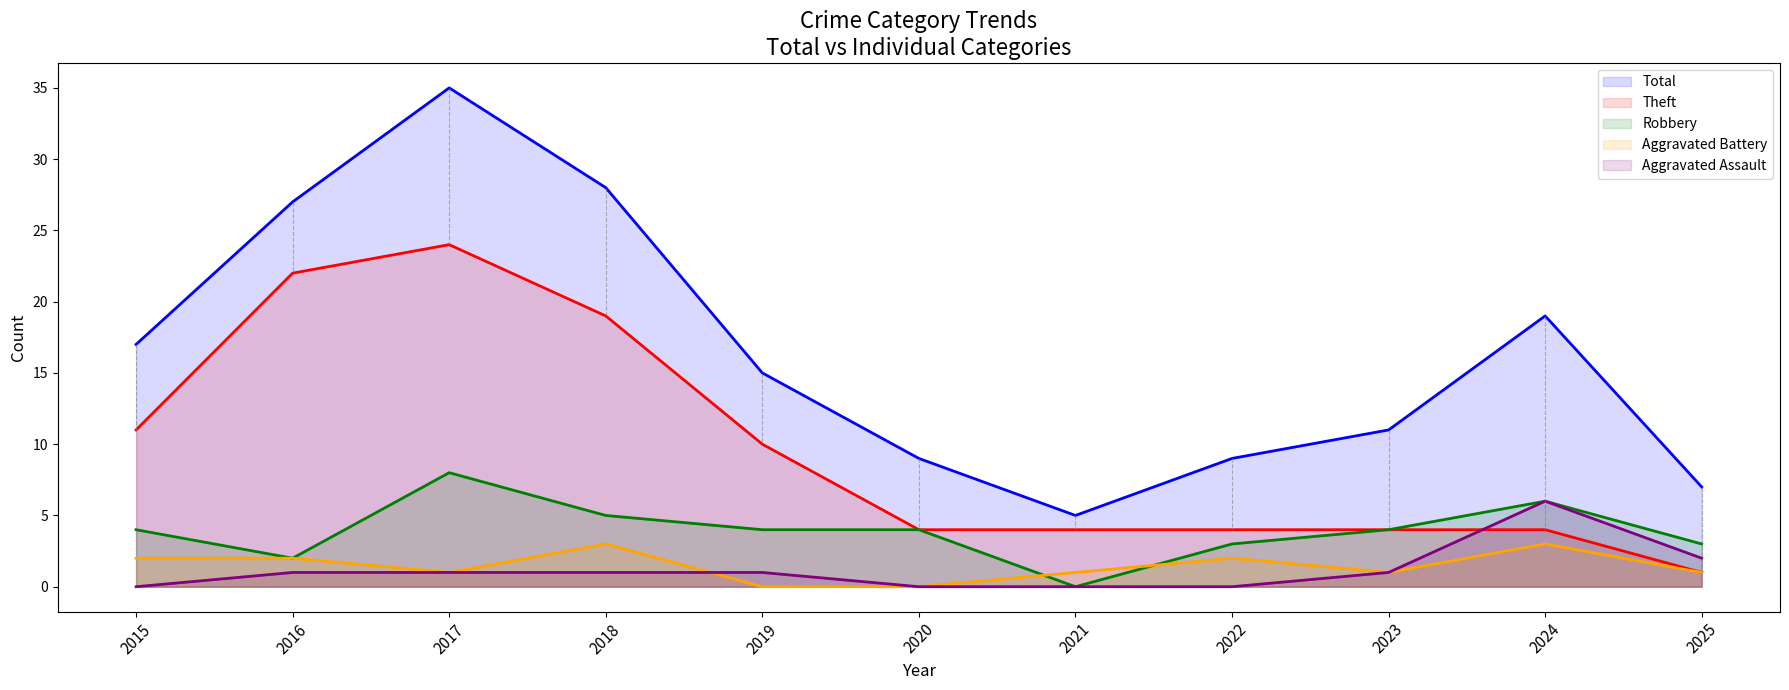

Which series has the widest spread of values?

Total